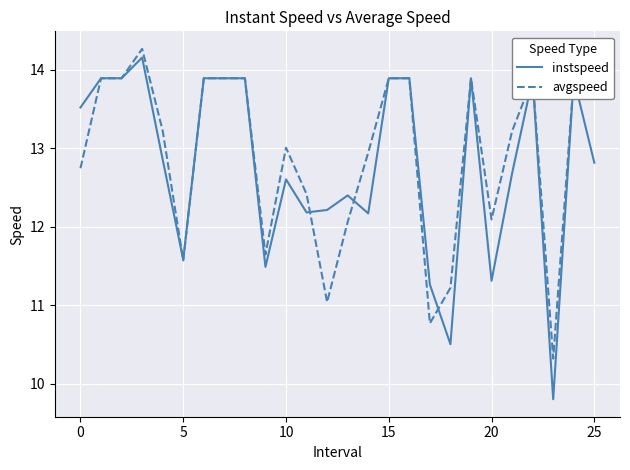

Which series has the largest total across all categories?

avgspeed